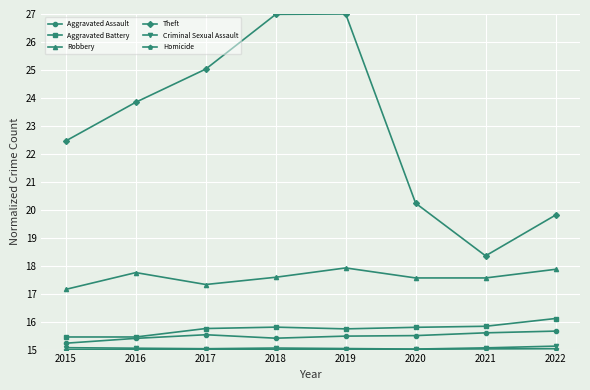

Where is the first local minimum for Theft?

2021